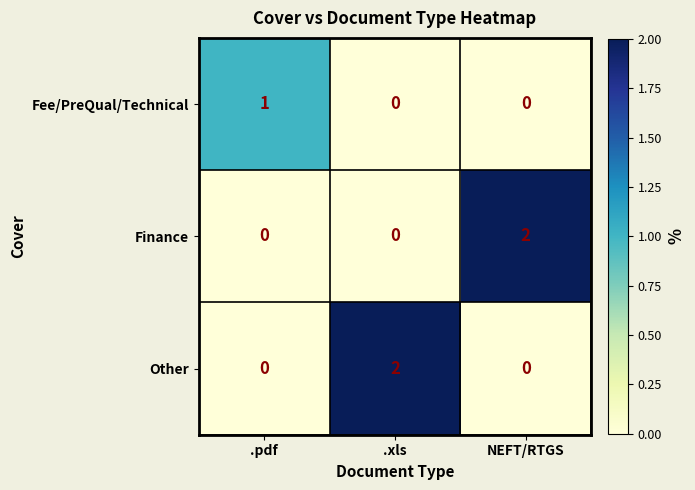

True or false: Other has a value of -1 at .pdf.

False